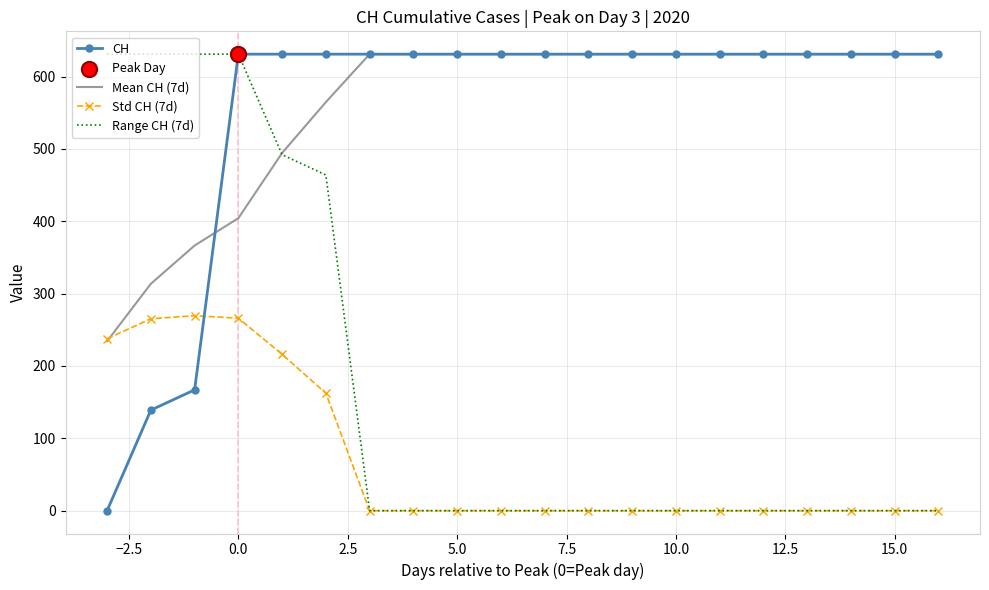

How many intersections are there between Std CH (7d) and CH?

1